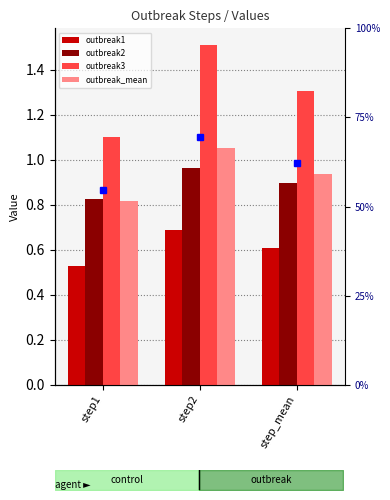

Which category has the lowest value across all series?

step1